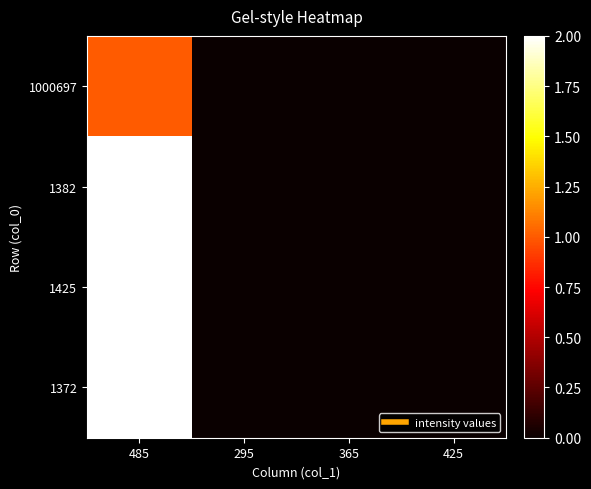

Between 485 and 295, which series saw the biggest shift?

1382